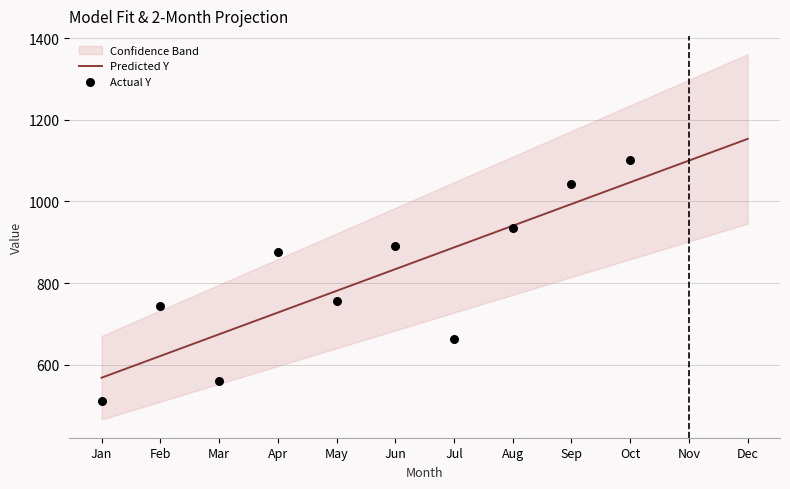

Which category has the lowest value in the Predicted Y series?

Jan